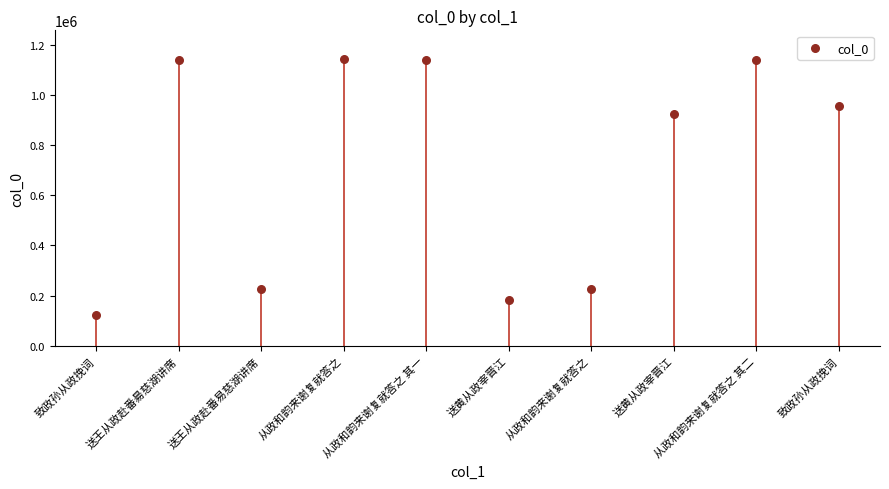

What is the average Y value?

719838